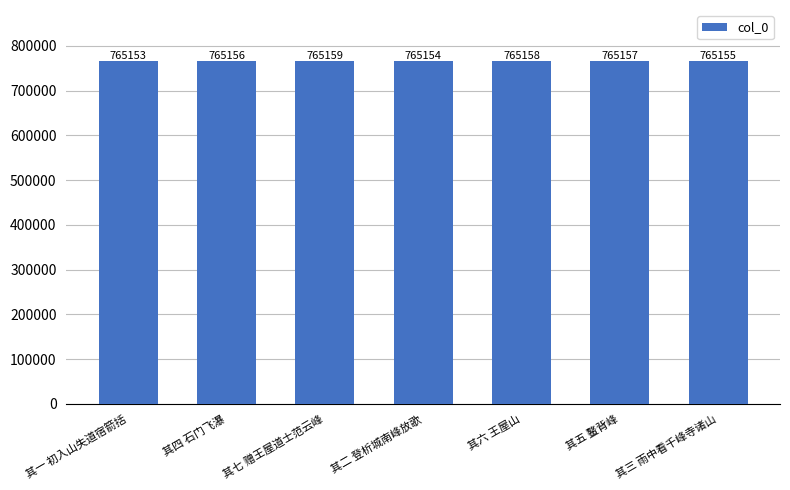

Count the values in the range 765154 to 765158.

5